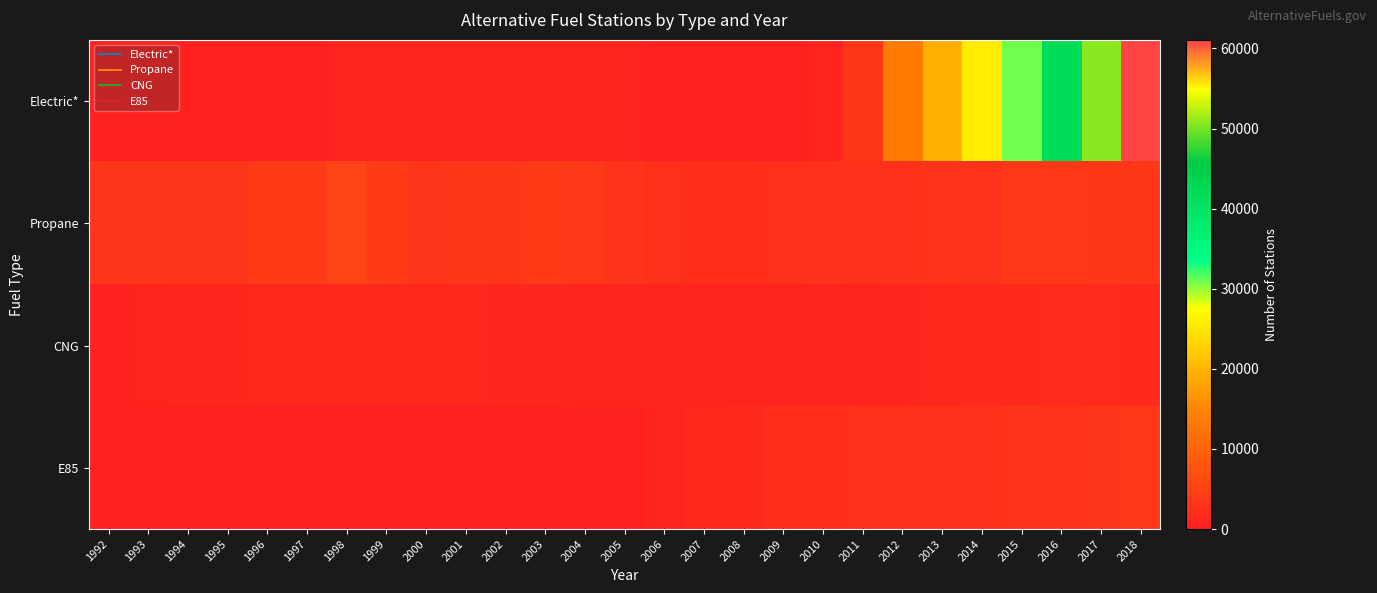

What is the total value across all series at 1995?

4589